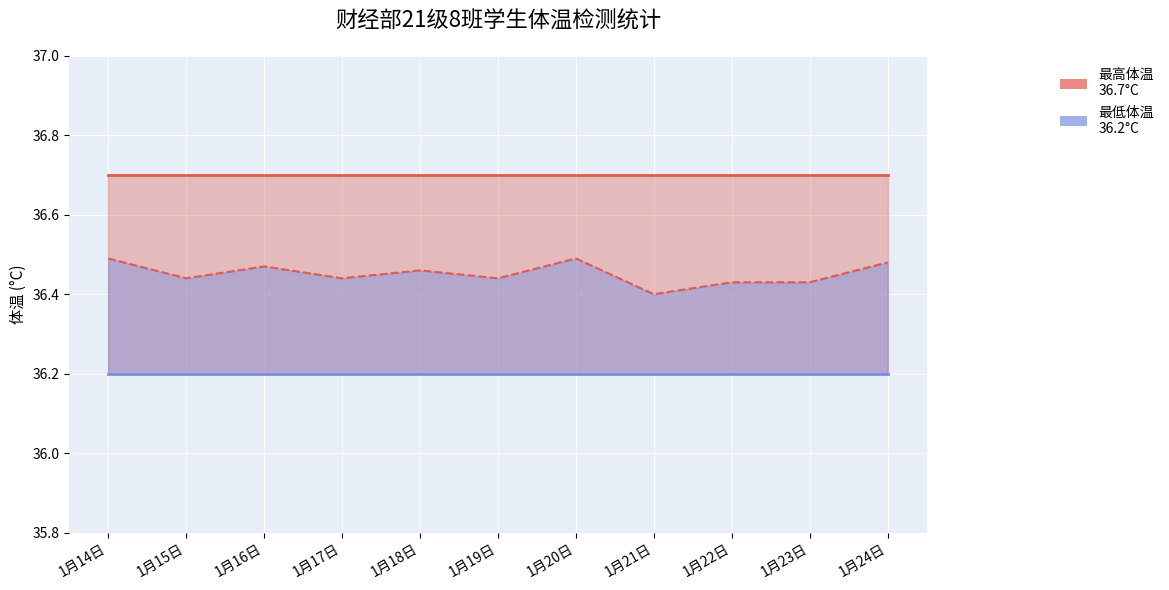

Rank the categories by 最低体温线 value from lowest to highest.

1月14日, 1月15日, 1月16日, 1月17日, 1月18日, 1月19日, 1月20日, 1月21日, 1月22日, 1月23日, 1月24日